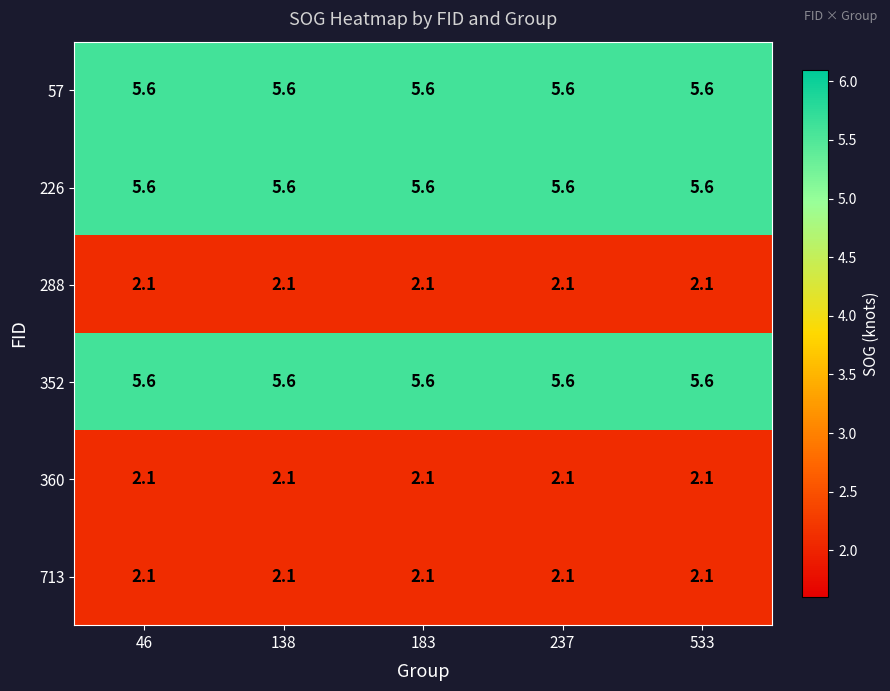

True or false: 57 has a value of 9.3 at 183.

False